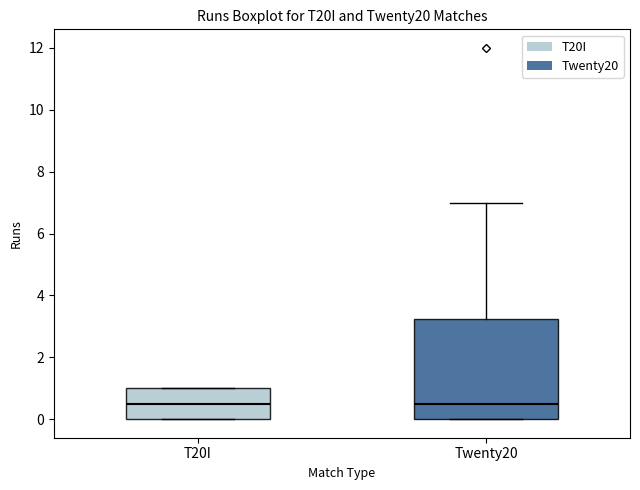

Comparing the boxes themselves (not the whiskers), which one is the tallest?

Twenty20